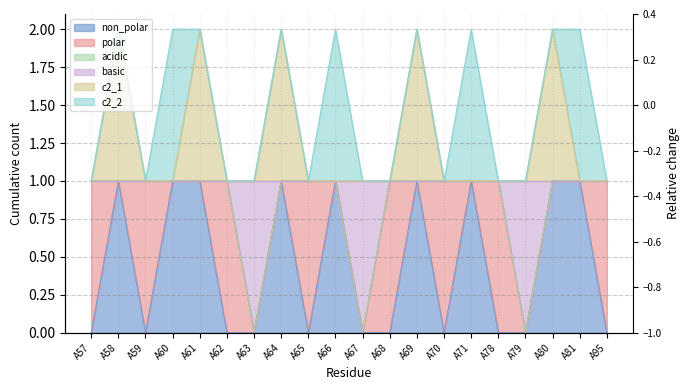

True or false: non_polar has more than 1 interior local peaks.

True